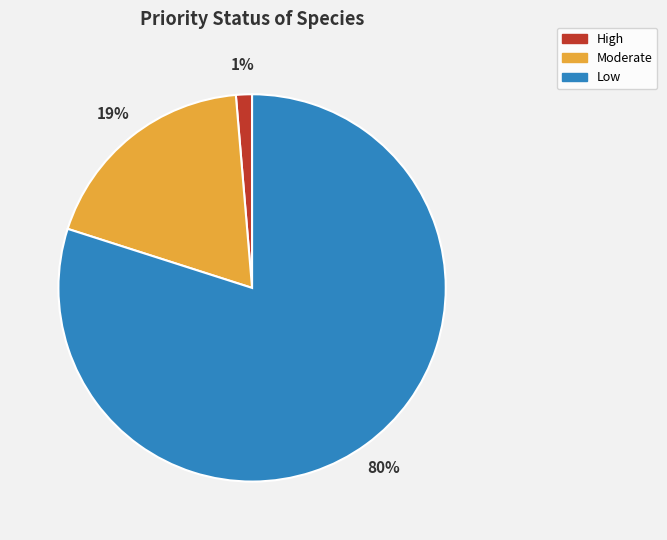

How many slices are in this pie chart?

3